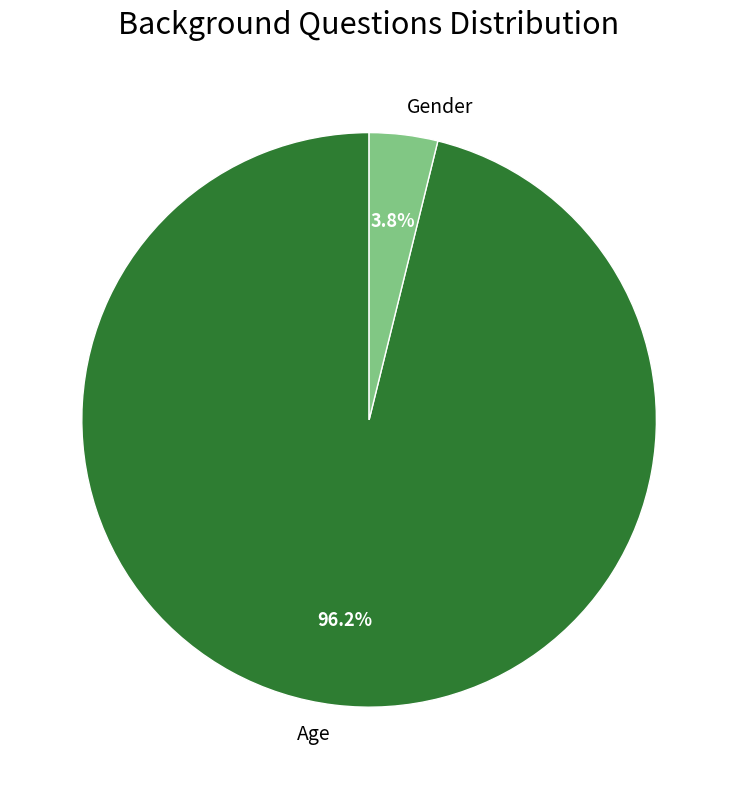

Which category has the biggest portion of the pie?

Age